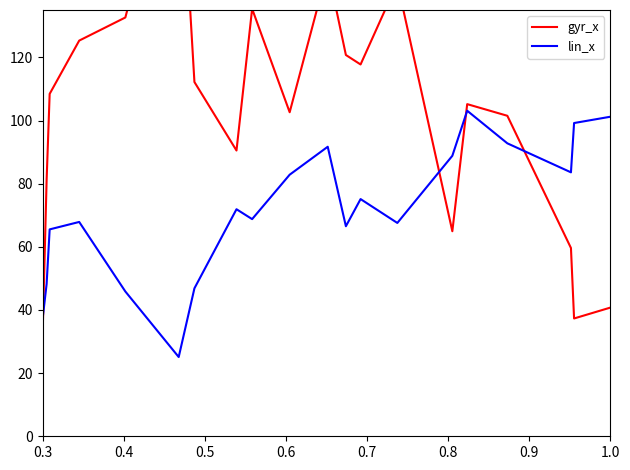

The lin_x series shows 78.1 at 0.5. True or false?

False